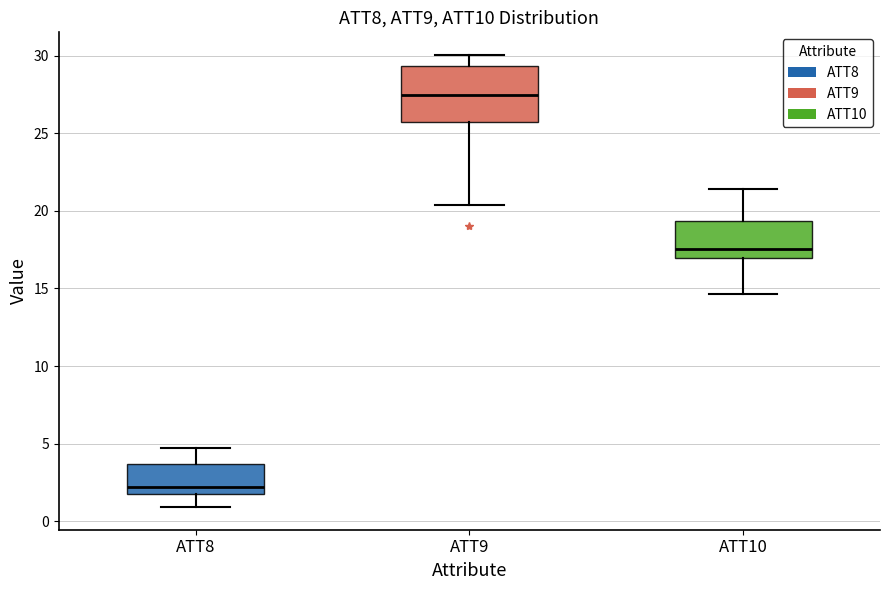

Which box is the tallest, from its lower edge to its upper edge?

ATT9